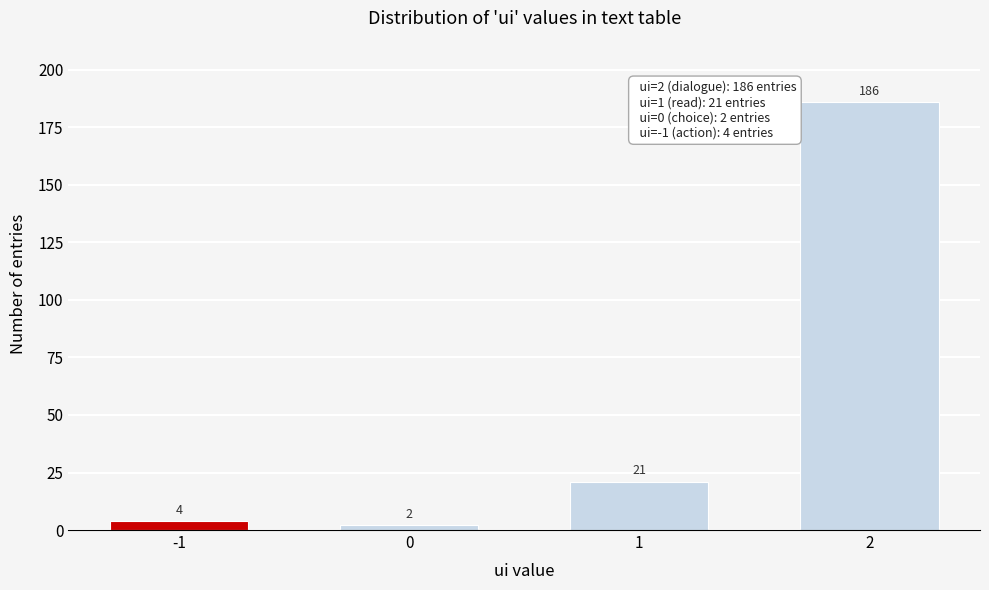

Reading right to left, what are all the values shown in this chart?

2=186	1=21	0=2	-1=4